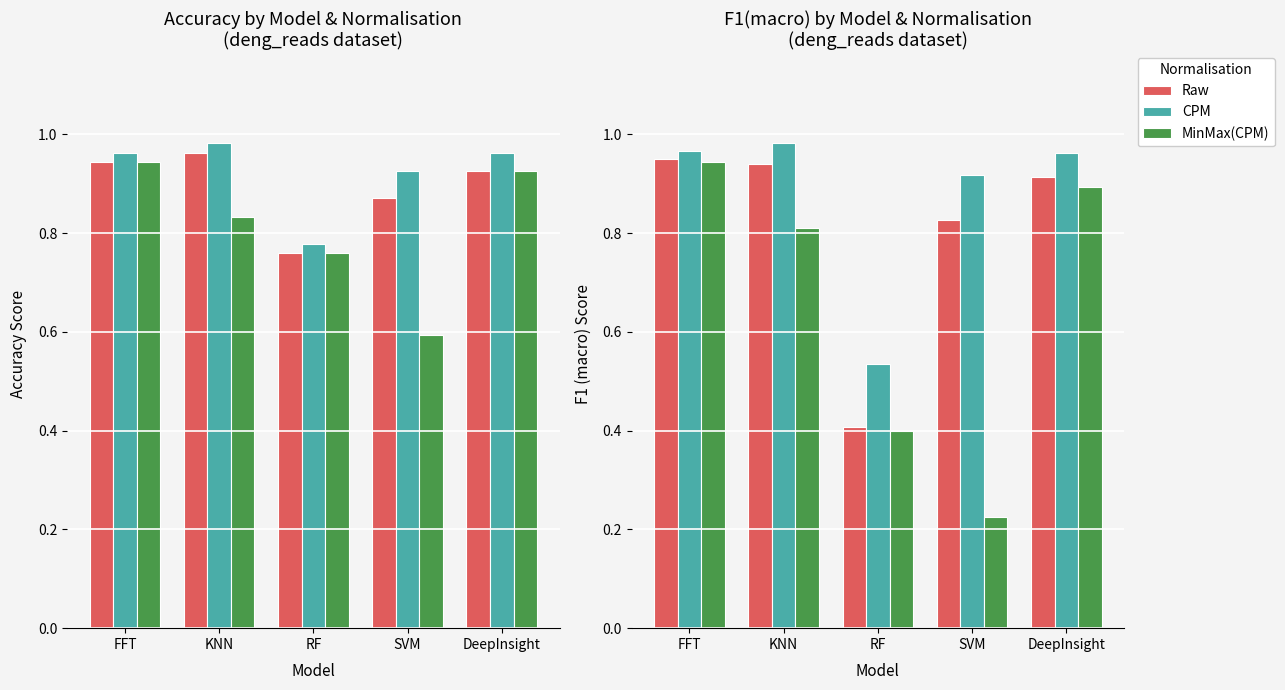

Are the bars horizontal?

No